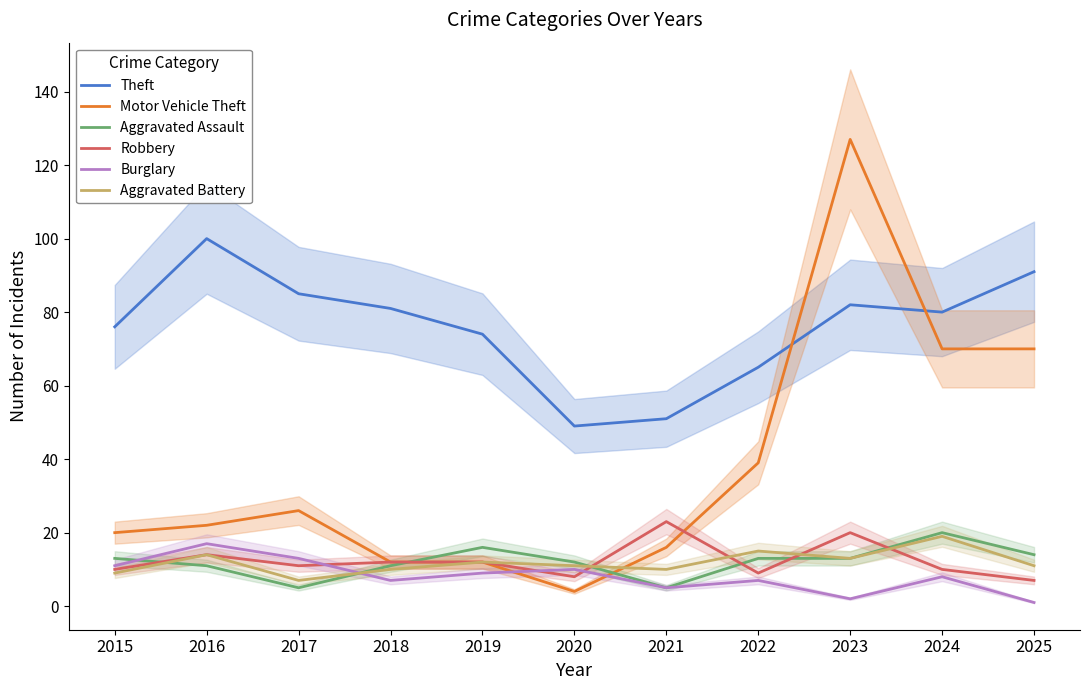

Does the chart have visible grid lines?

No